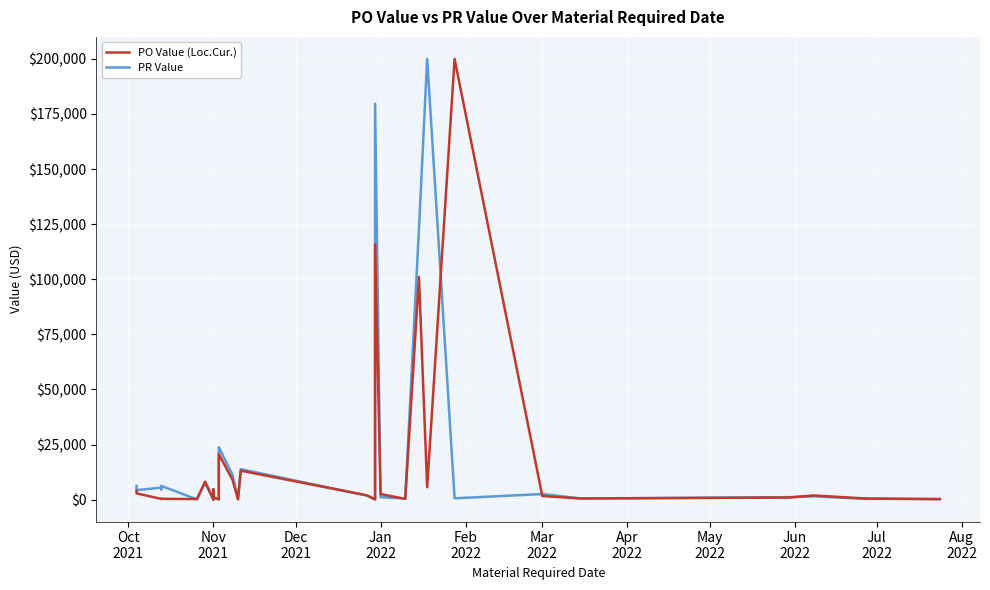

What is the greatest value displayed?

200000.0